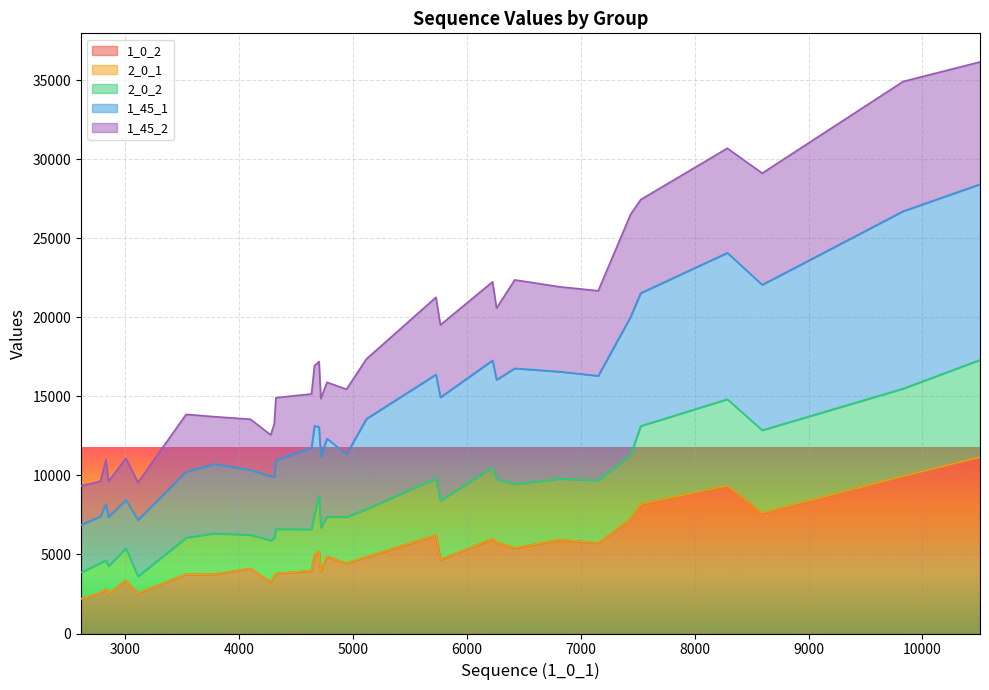

How many interior local valleys does the 1_0_2 series have?

10